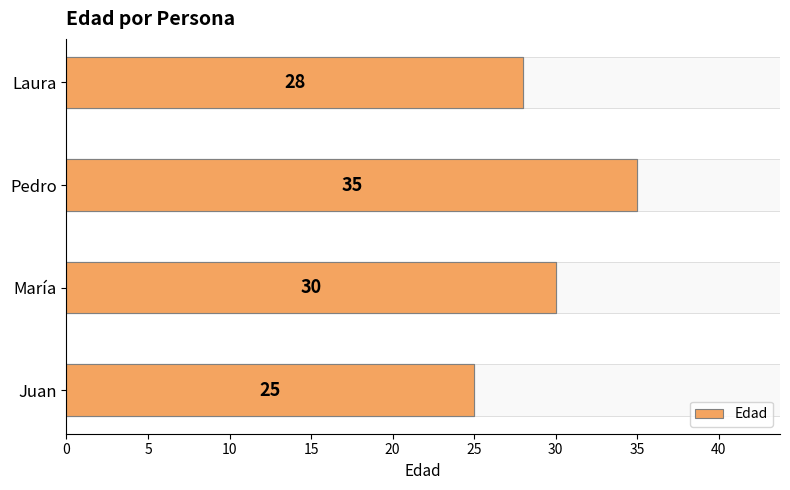

What is the smallest value displayed?

25